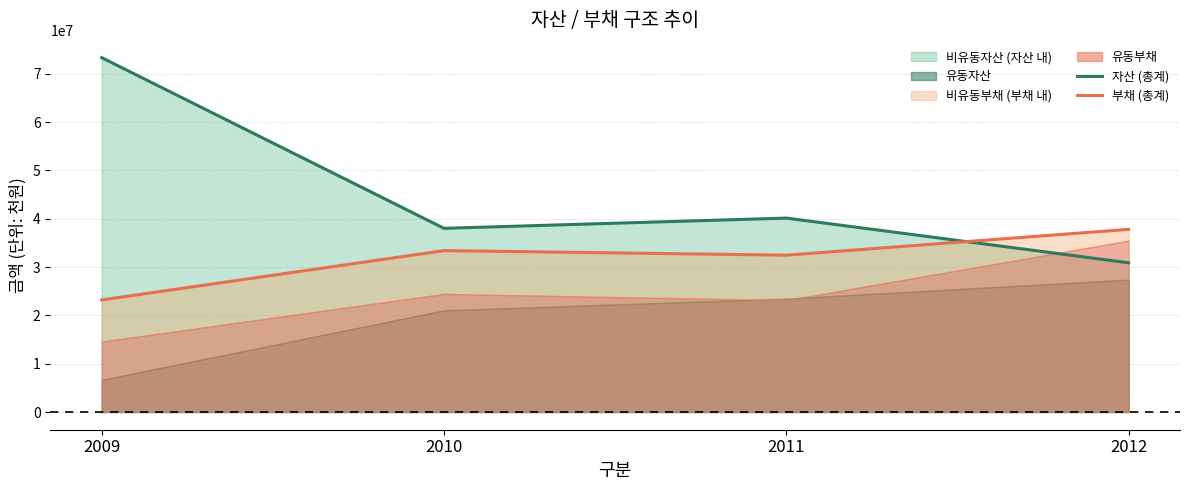

Where is 부채 (총계) nearest to the value 30492409?

2011